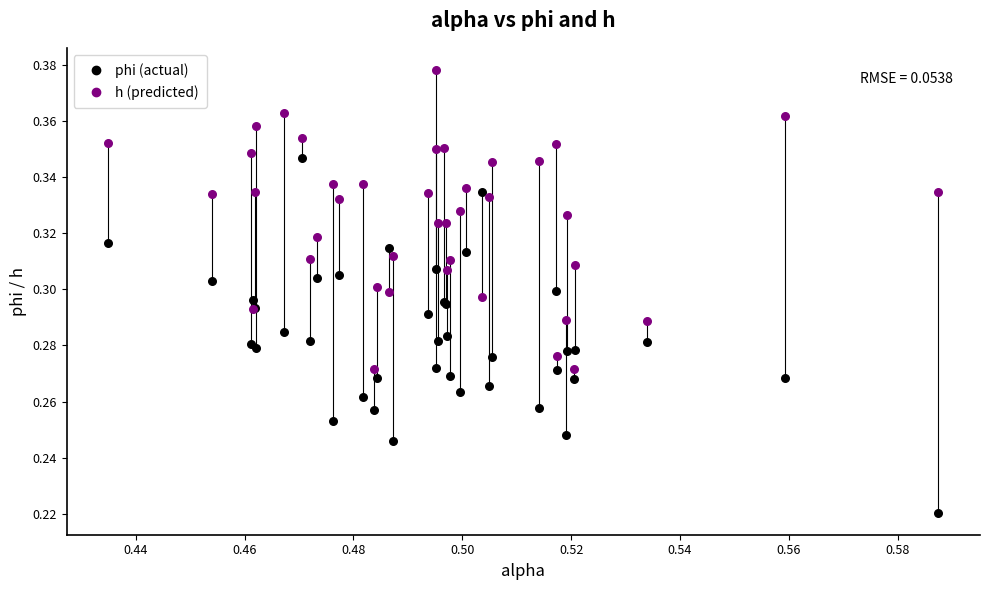

Which series has the widest spread of Y values?

phi (actual)